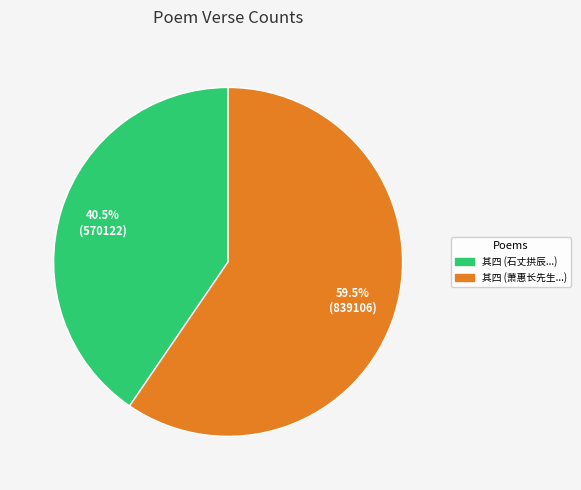

Is the sum of 其四 (萧惠长先生...) and 其四 (石丈拱辰...) greater than half?

Yes